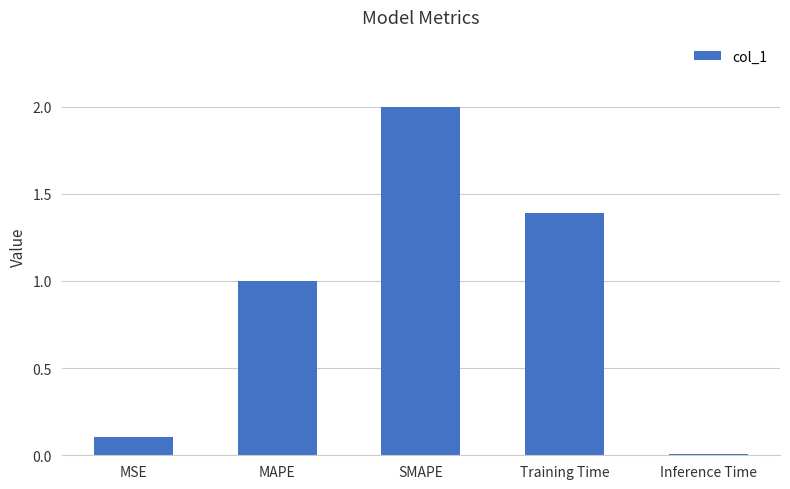

How many series are shown in this chart?

1